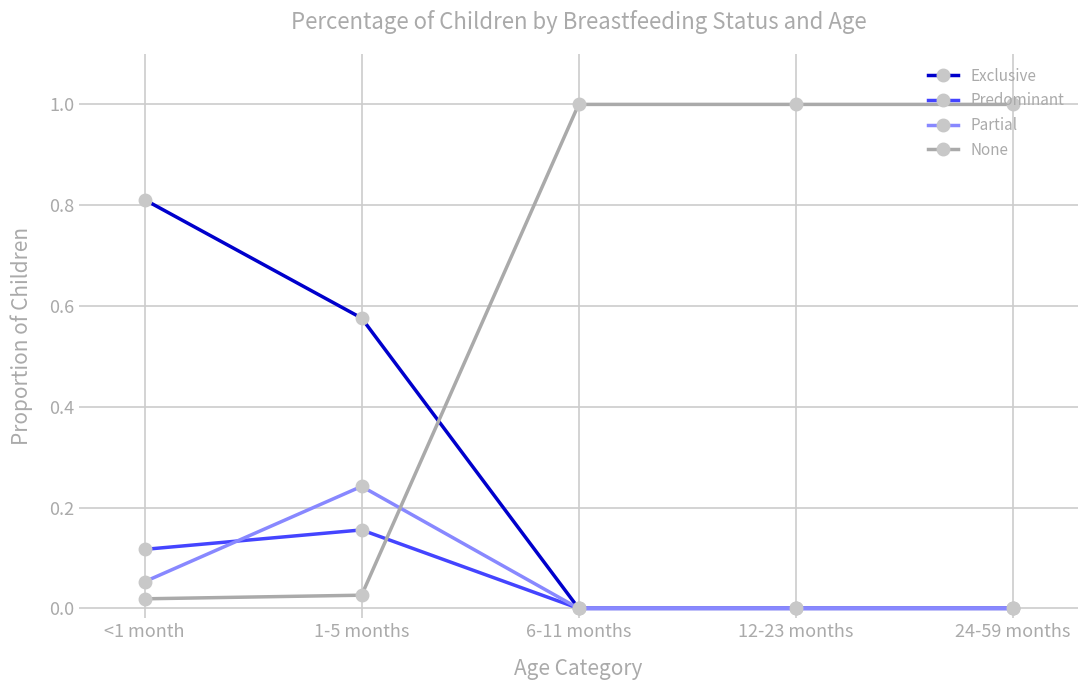

Count the Partial values in the range 0 to 1.

5